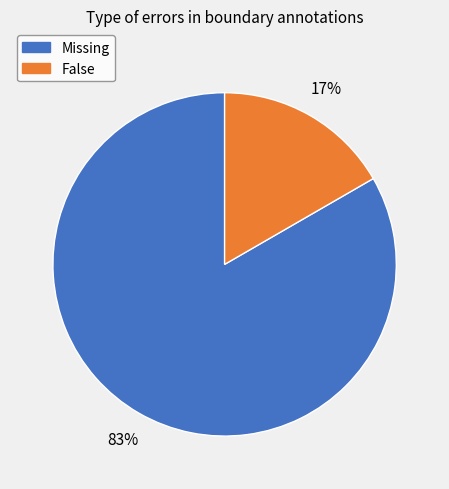

To the nearest percent, what is the average slice percentage?

50%